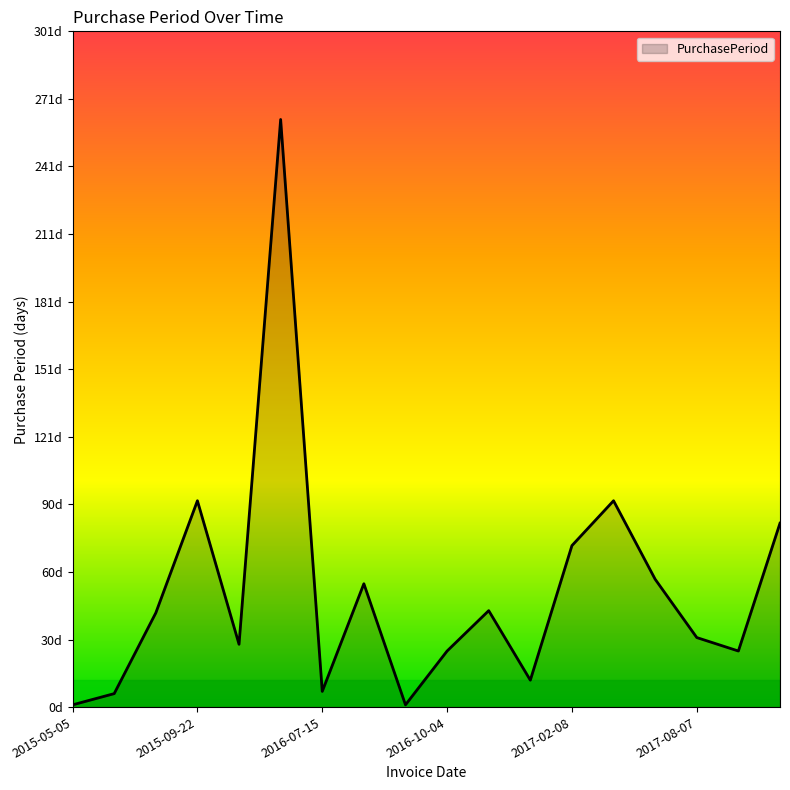

How many interior local valleys (lower than both neighbors) does the data have?

5